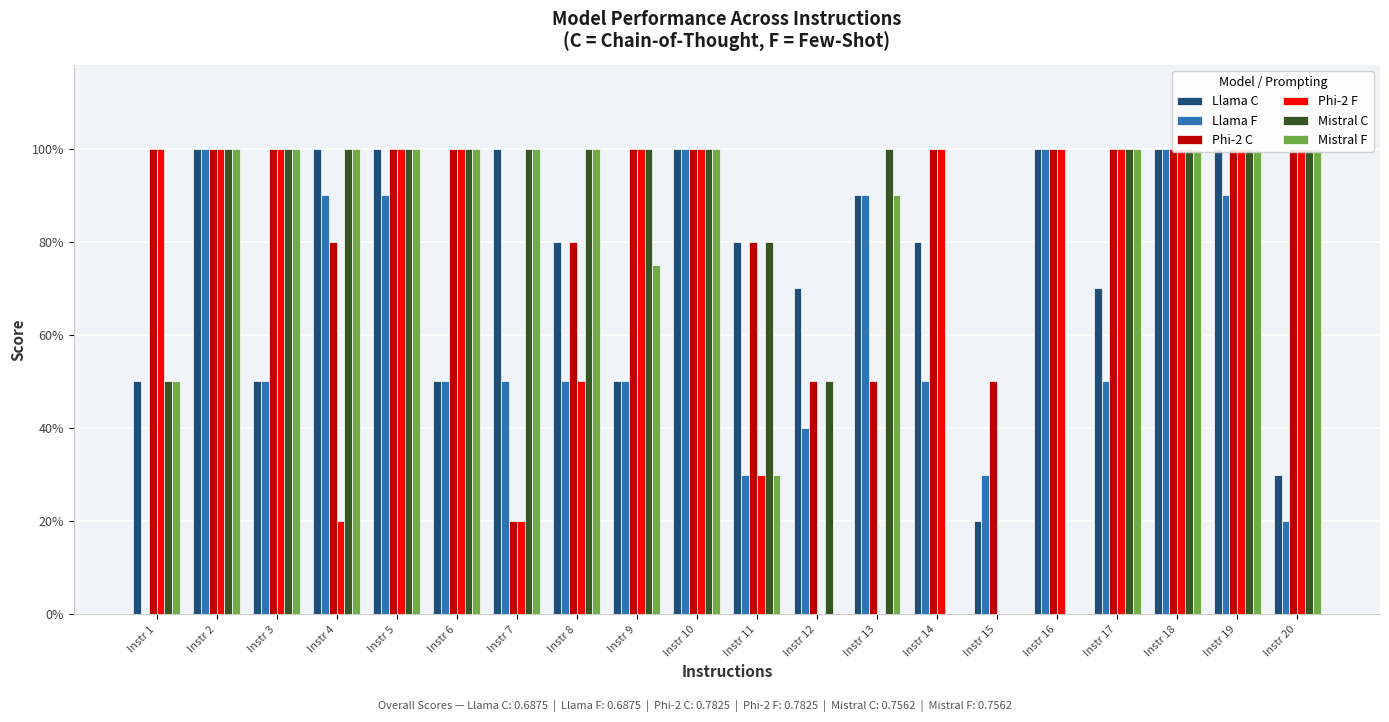

What is the maximum value shown in the chart?

1.0